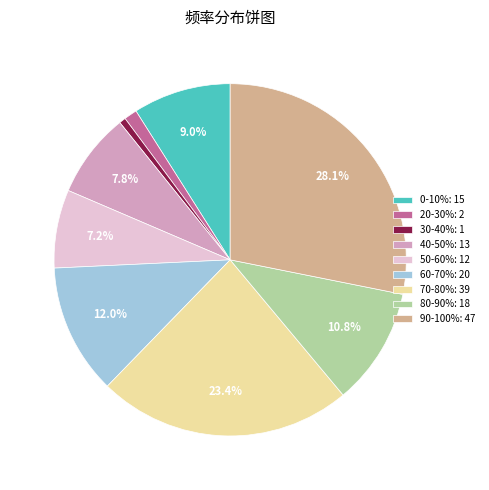

Which has a higher value, 70-80% or 60-70%?

70-80%